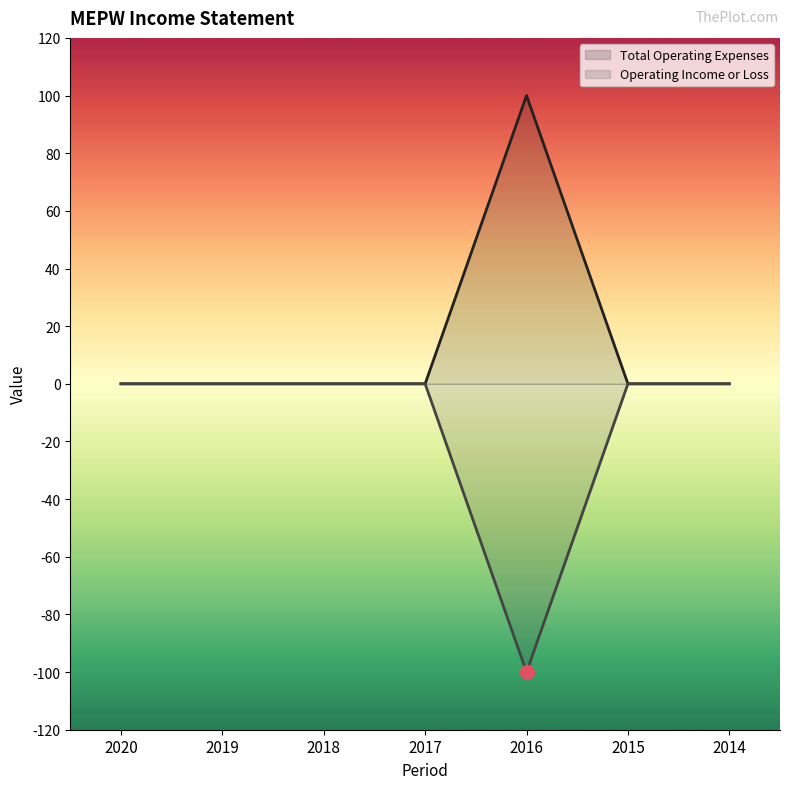

At which category does the chart reach its peak across all series?

2016